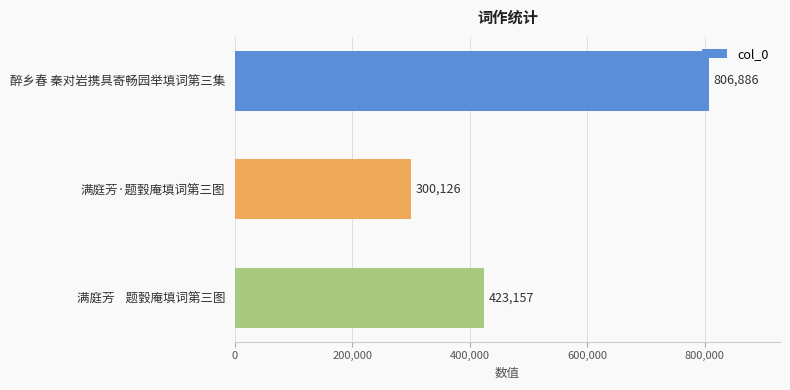

List the labels in order of value, largest first.

醉乡春 秦对岩携具寄畅园举填词第三集, 满庭芳    题瑴庵填词第三图, 满庭芳·题瑴庵填词第三图